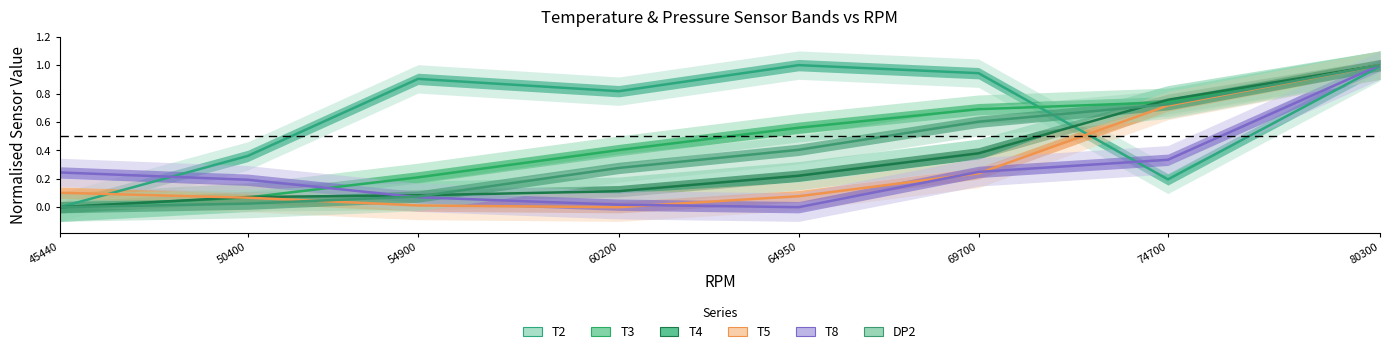

Which series has the largest total across all categories?

T2